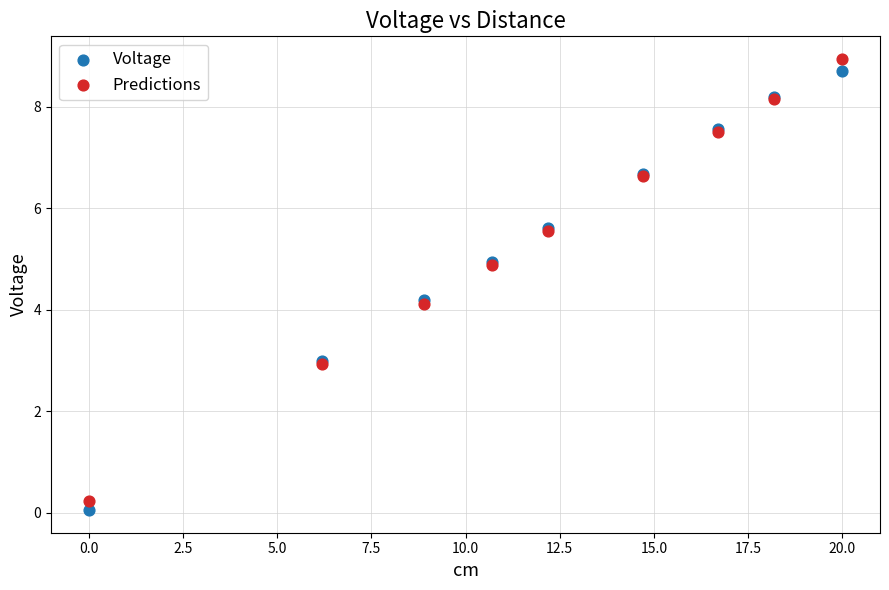

Which series contains the highest Y value?

Predictions